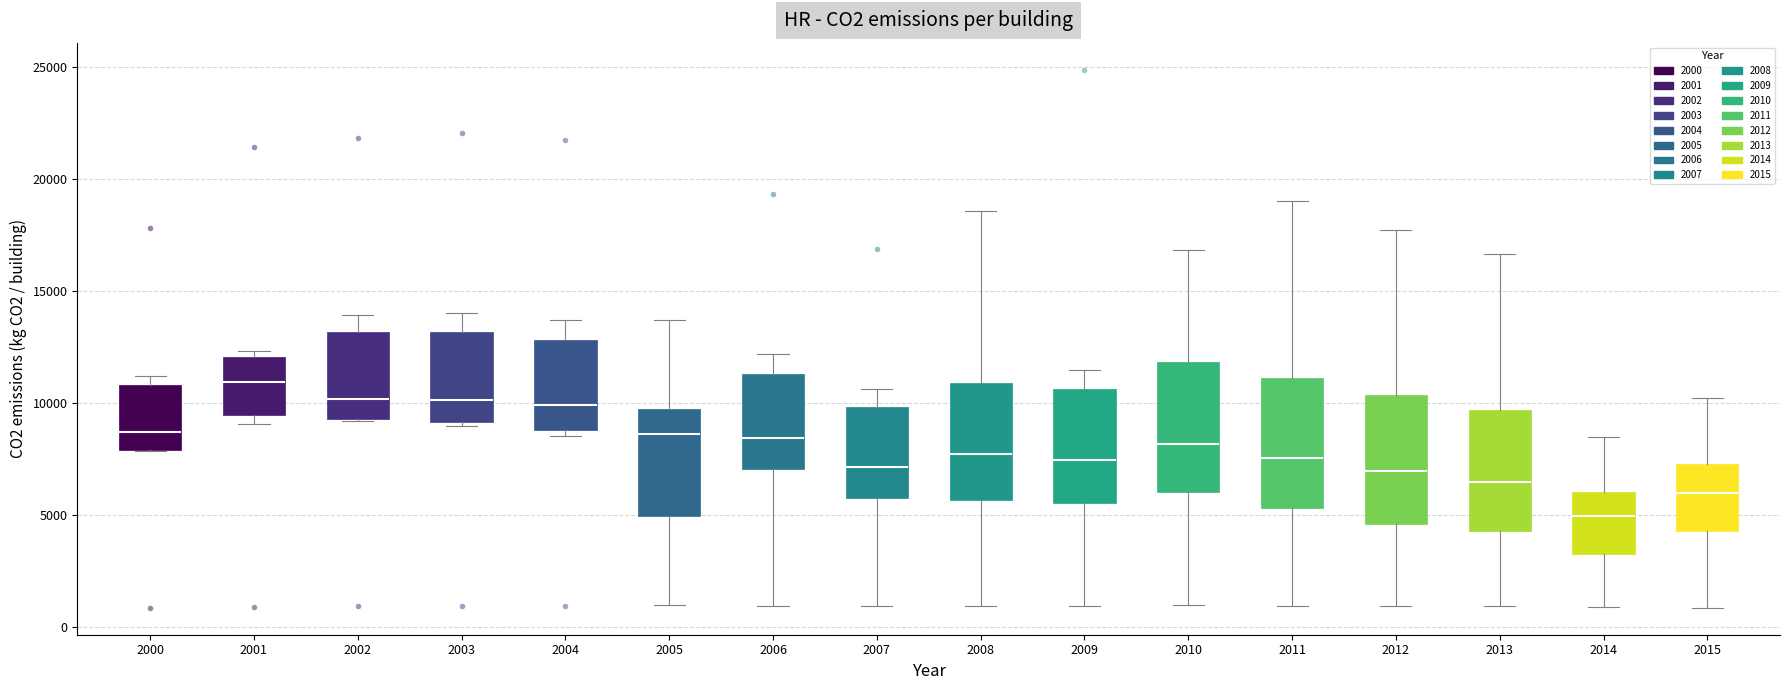

Reading left to right, read every box against the y-axis: the position of its median line, the range the box covers, and the ends of its whiskers. The values are not printed on the chart, so give them approximately, as read against the axis.

2000: median 8500, box 8000 to 11000, whiskers 8000 to 11000 (just above the box's upper edge)
2001: median 11000, box 9500 to 12000, whiskers 9000 to 12500
2002: median 10000, box 9500 to 13000, whiskers 9000 to 14000
2003: median 10000, box 9000 to 13000, whiskers 9000 (just below the box's lower edge) to 14000
2004: median 10000, box 9000 to 13000, whiskers 8500 to 13500
2005: median 8500, box 5000 to 9500, whiskers 1000 to 13500
2006: median 8500, box 7000 to 11500, whiskers 1000 to 12000
2007: median 7000, box 6000 to 10000, whiskers 1000 to 10500
2008: median 7500, box 5500 to 11000, whiskers 1000 to 18500
2009: median 7500, box 5500 to 10500, whiskers 1000 to 11500
2010: median 8000, box 6000 to 12000, whiskers 1000 to 17000
2011: median 7500, box 5500 to 11000, whiskers 1000 to 19000
2012: median 7000, box 4500 to 10500, whiskers 1000 to 17500
2013: median 6500, box 4500 to 9500, whiskers 1000 to 16500
2014: median 5000, box 3500 to 6000, whiskers 1000 to 8500
2015: median 6000, box 4500 to 7500, whiskers 1000 to 10000